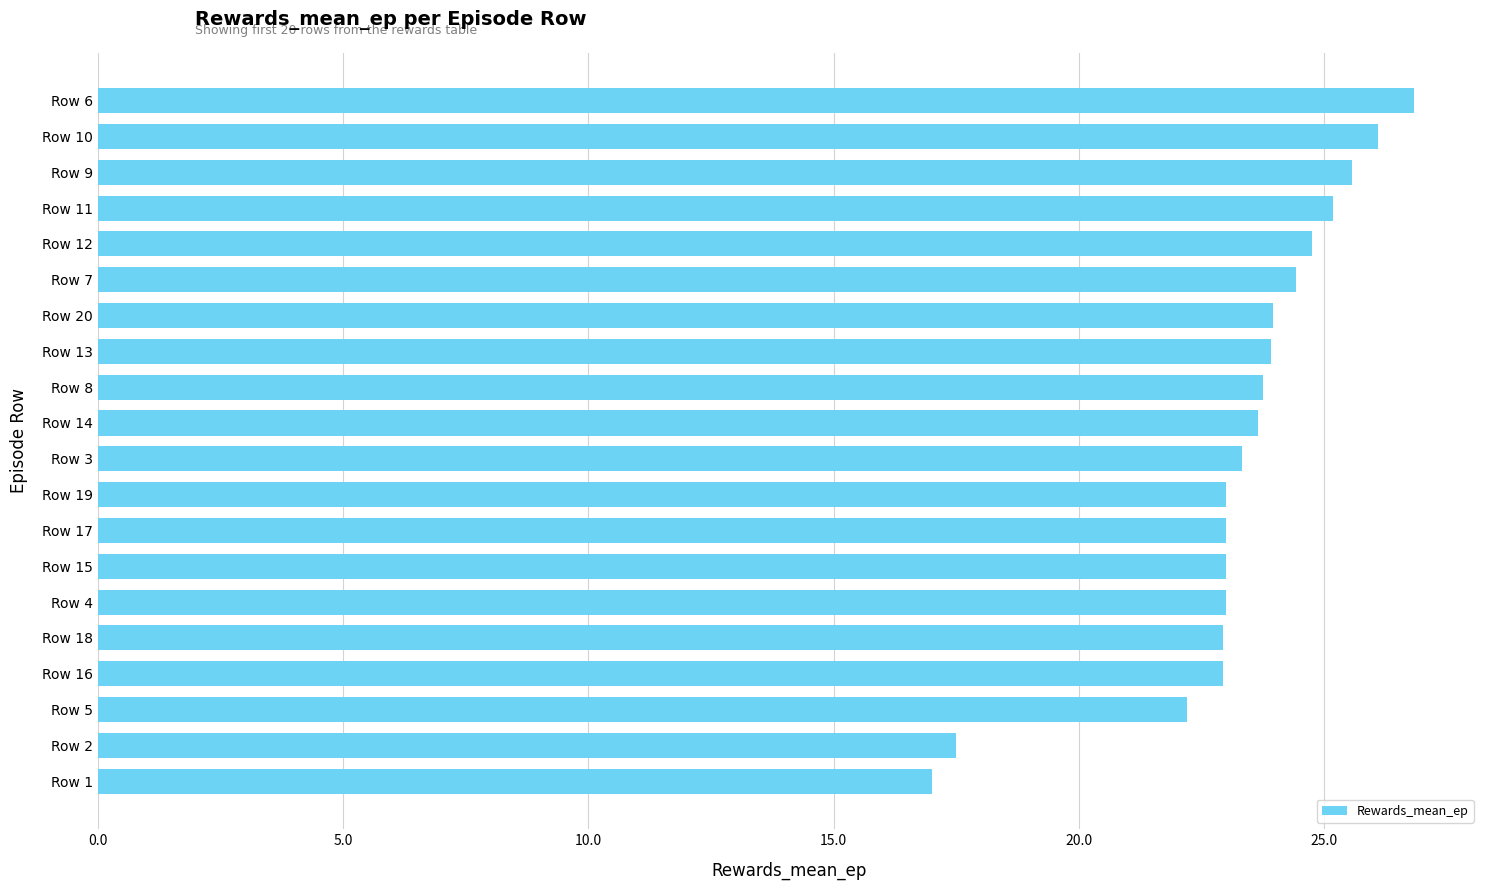

What is the average value?

23.3